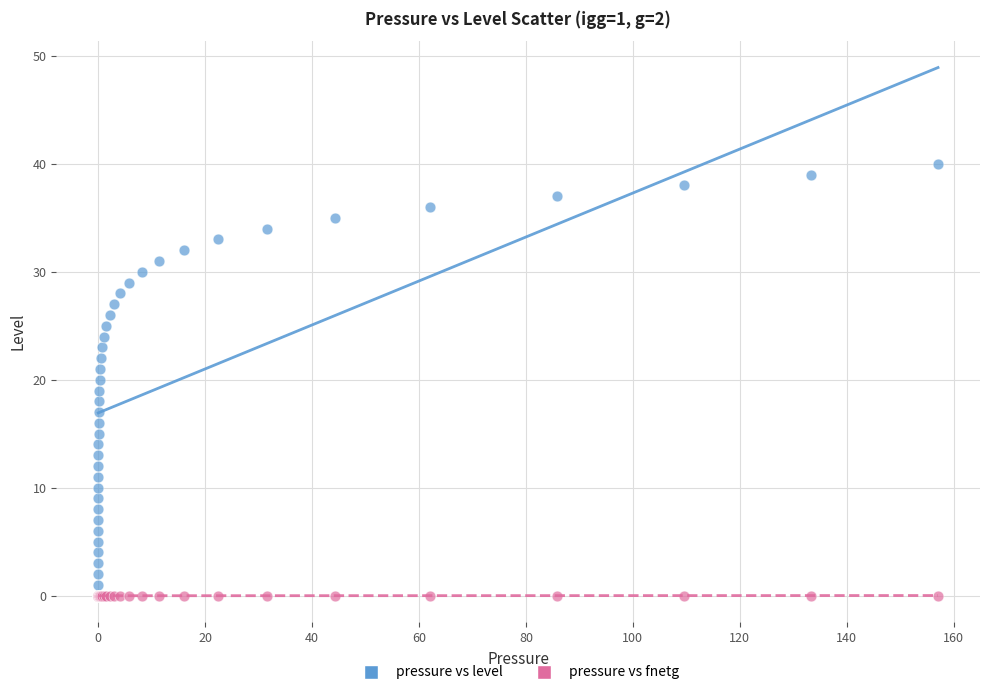

Which series has the widest spread of Y values?

pressure vs level